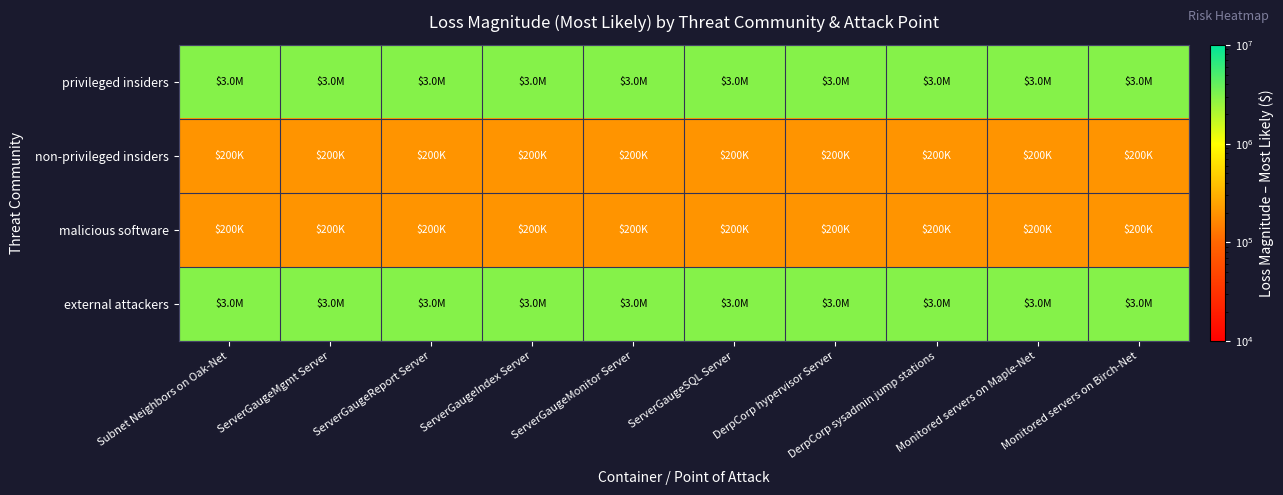

What is the total value across all series at Subnet Neighbors on Oak-Net?

6400000